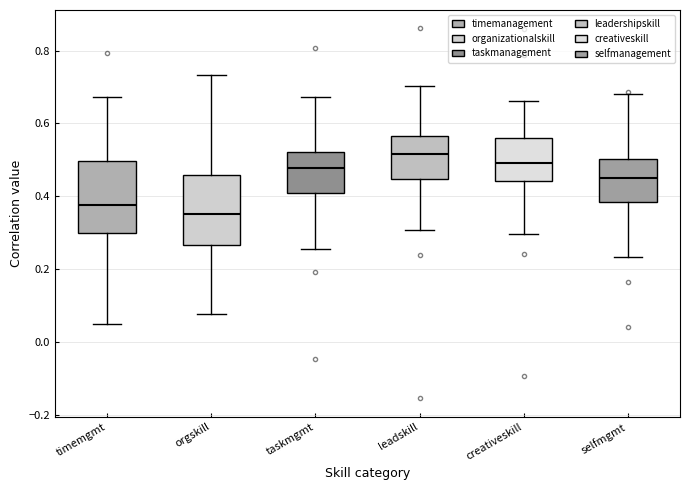

Where is the upper edge of the box for selfmgmt on the y-axis? The values are not printed on the chart, so give them approximately, as read against the axis.

0.50